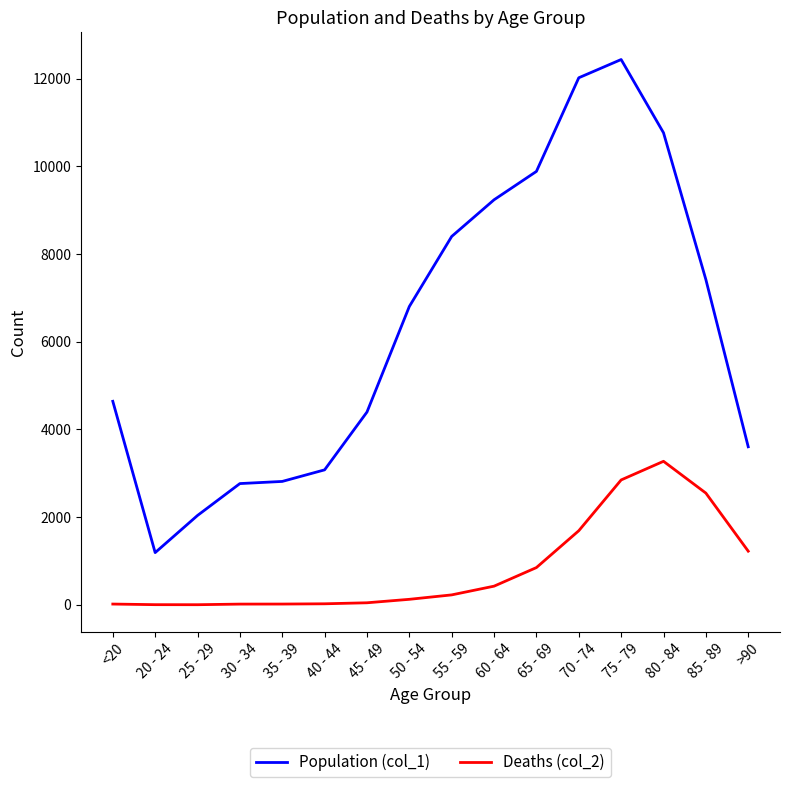

Rank the series by their maximum value, from highest to lowest.

Population (col_1), Deaths (col_2)